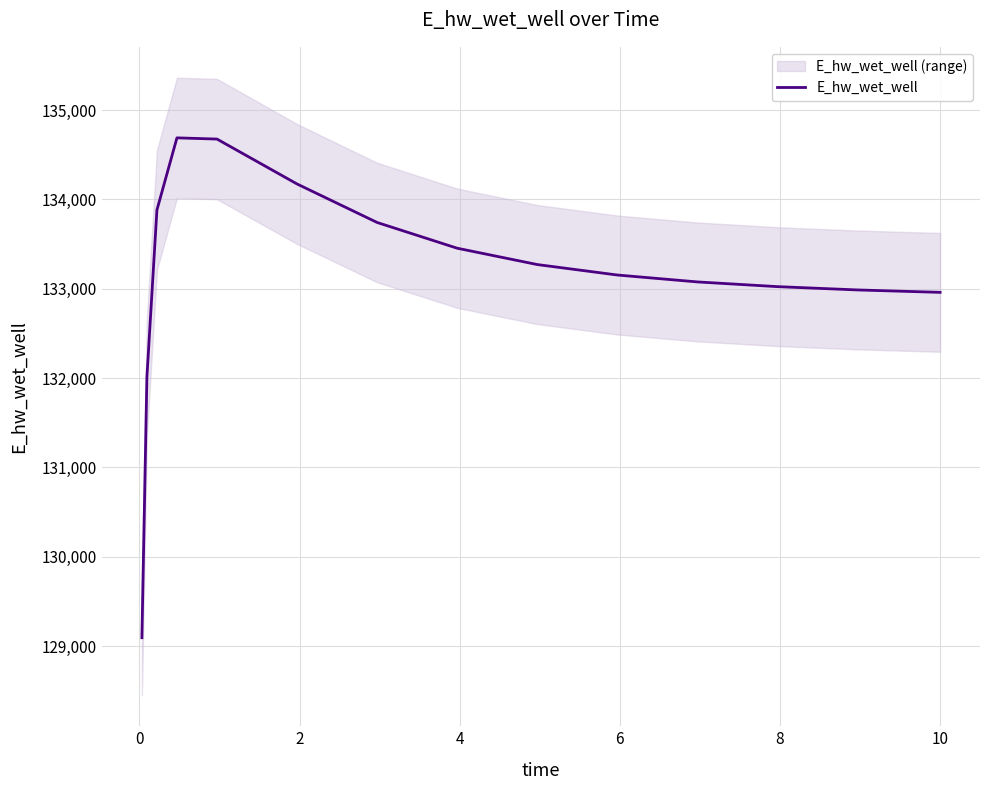

What is the maximum value for E_hw_wet_well?

134689.9